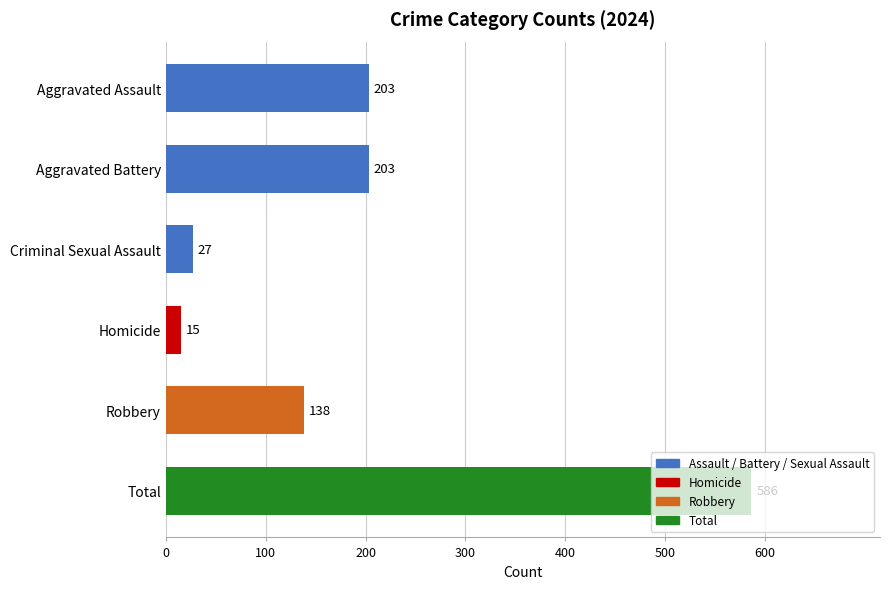

What is the difference between the maximum and second lowest values?

559